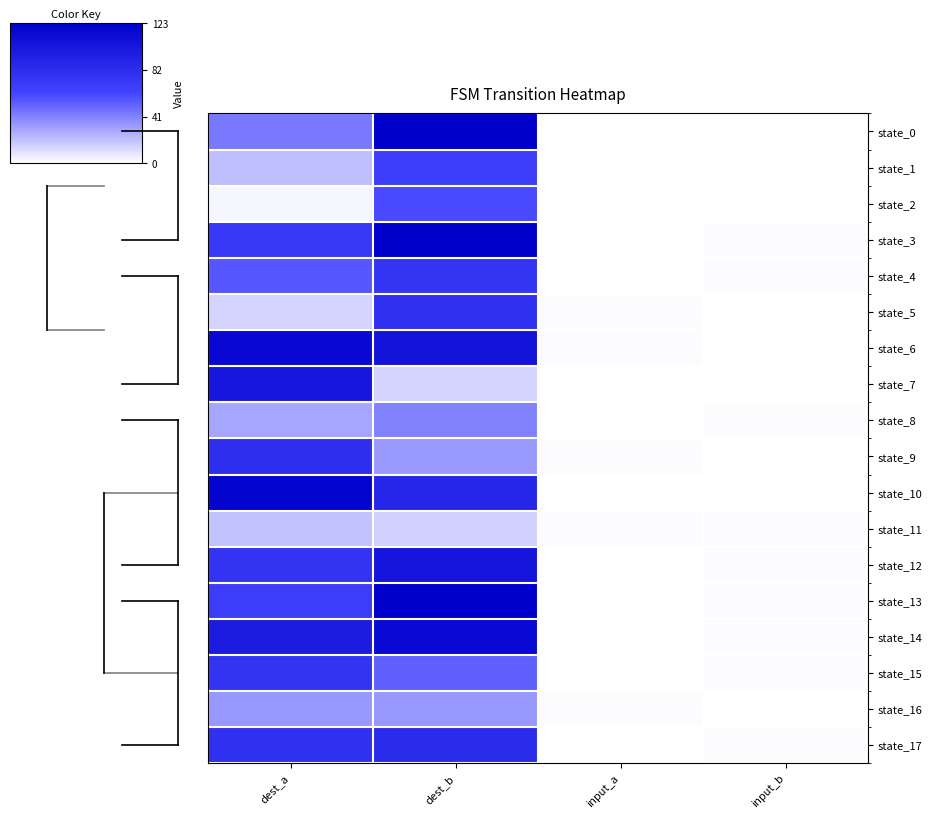

What is the greatest value displayed?

123